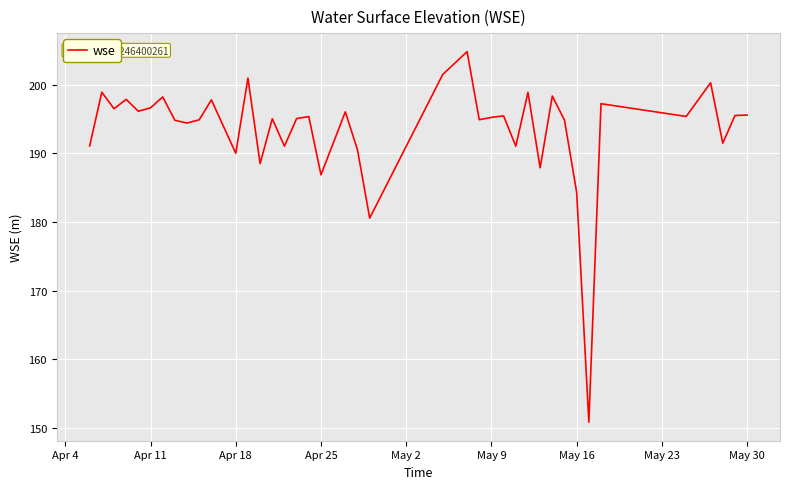

What is the smallest value displayed?

150.8